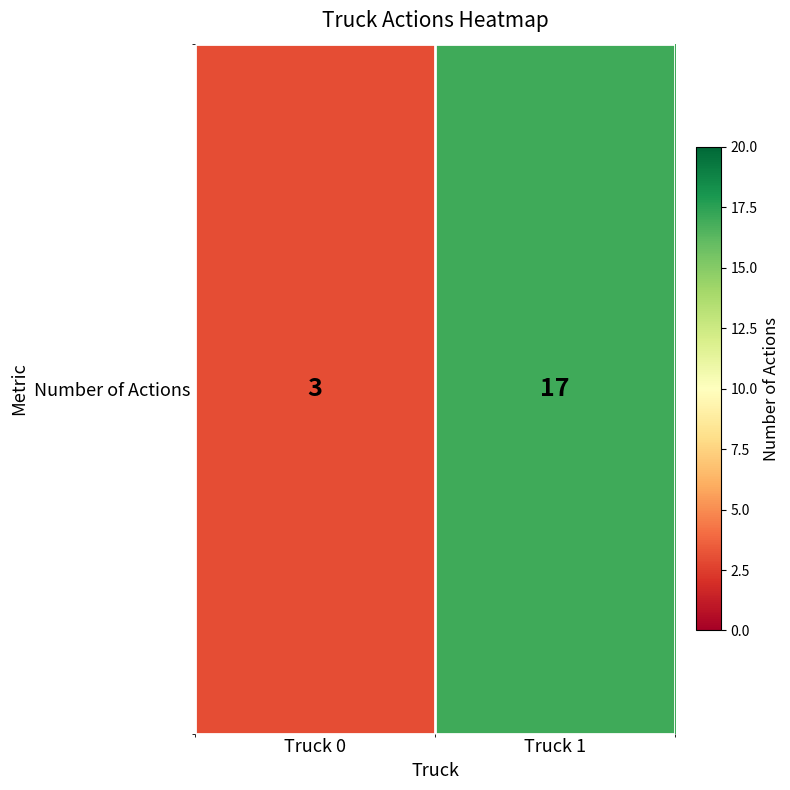

What is the sum of all values?

20